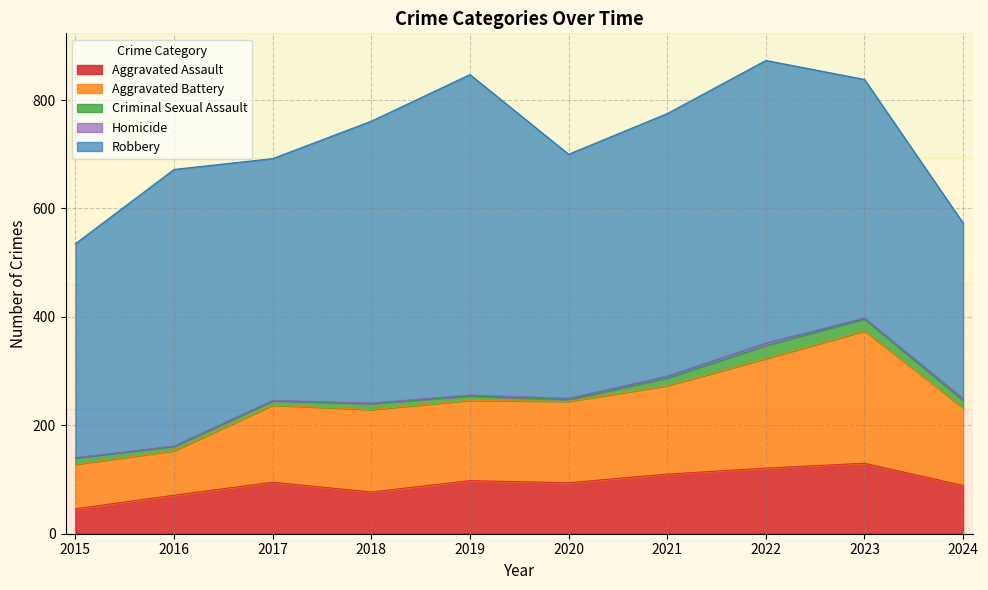

True or false: Criminal Sexual Assault and Homicide intersect in this chart.

False